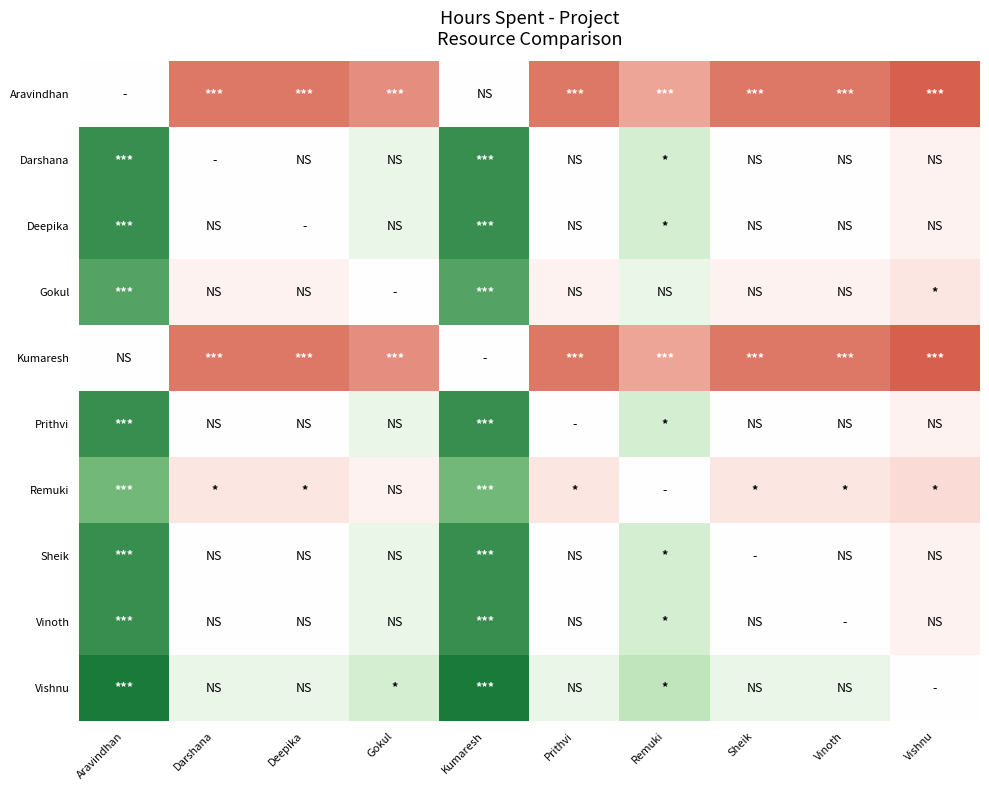

Reading left to right, transcribe all the data shown in this chart.

Aravindhan: Aravindhan=0.0	Darshana=-4.0	Deepika=-4.0	Gokul=-3.5	Kumaresh=0.0	Prithvi=-4.0	Remuki=-3.0	Sheik=-4.0	Vinoth=-4.0	Vishnu=-4.5
Darshana: Aravindhan=4.0	Darshana=0.0	Deepika=0.0	Gokul=0.5	Kumaresh=4.0	Prithvi=0.0	Remuki=1.0	Sheik=0.0	Vinoth=0.0	Vishnu=-0.5
Deepika: Aravindhan=4.0	Darshana=0.0	Deepika=0.0	Gokul=0.5	Kumaresh=4.0	Prithvi=0.0	Remuki=1.0	Sheik=0.0	Vinoth=0.0	Vishnu=-0.5
Gokul: Aravindhan=3.5	Darshana=-0.5	Deepika=-0.5	Gokul=0.0	Kumaresh=3.5	Prithvi=-0.5	Remuki=0.5	Sheik=-0.5	Vinoth=-0.5	Vishnu=-1.0
Kumaresh: Aravindhan=0.0	Darshana=-4.0	Deepika=-4.0	Gokul=-3.5	Kumaresh=0.0	Prithvi=-4.0	Remuki=-3.0	Sheik=-4.0	Vinoth=-4.0	Vishnu=-4.5
Prithvi: Aravindhan=4.0	Darshana=0.0	Deepika=0.0	Gokul=0.5	Kumaresh=4.0	Prithvi=0.0	Remuki=1.0	Sheik=0.0	Vinoth=0.0	Vishnu=-0.5
Remuki: Aravindhan=3.0	Darshana=-1.0	Deepika=-1.0	Gokul=-0.5	Kumaresh=3.0	Prithvi=-1.0	Remuki=0.0	Sheik=-1.0	Vinoth=-1.0	Vishnu=-1.5
Sheik: Aravindhan=4.0	Darshana=0.0	Deepika=0.0	Gokul=0.5	Kumaresh=4.0	Prithvi=0.0	Remuki=1.0	Sheik=0.0	Vinoth=0.0	Vishnu=-0.5
Vinoth: Aravindhan=4.0	Darshana=0.0	Deepika=0.0	Gokul=0.5	Kumaresh=4.0	Prithvi=0.0	Remuki=1.0	Sheik=0.0	Vinoth=0.0	Vishnu=-0.5
Vishnu: Aravindhan=4.5	Darshana=0.5	Deepika=0.5	Gokul=1.0	Kumaresh=4.5	Prithvi=0.5	Remuki=1.5	Sheik=0.5	Vinoth=0.5	Vishnu=0.0